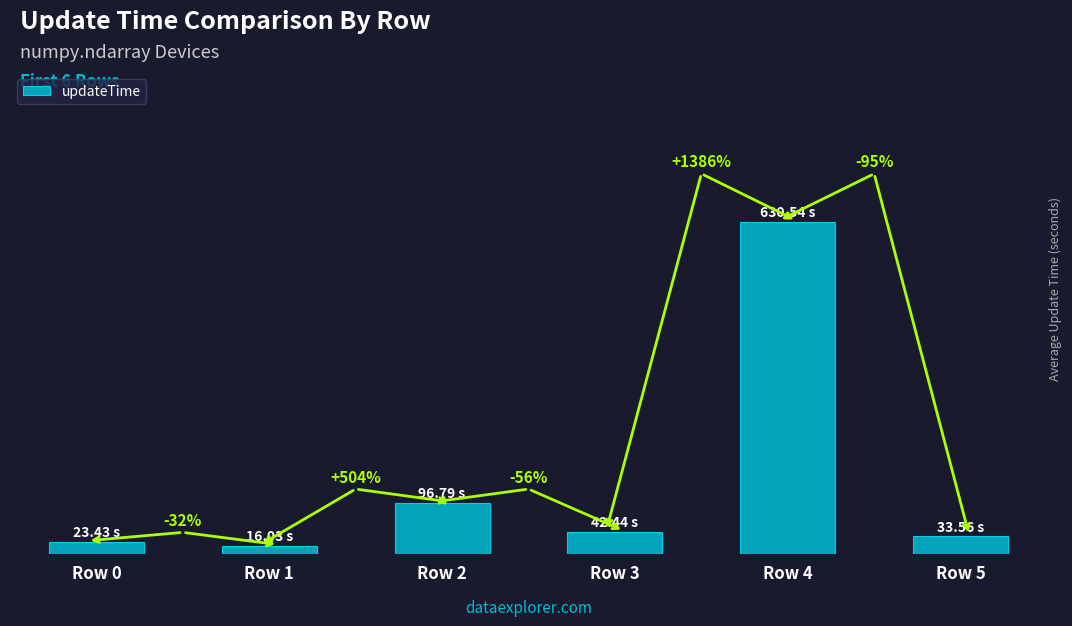

What is the change in value from Row 2 to Row 3?

-54.4